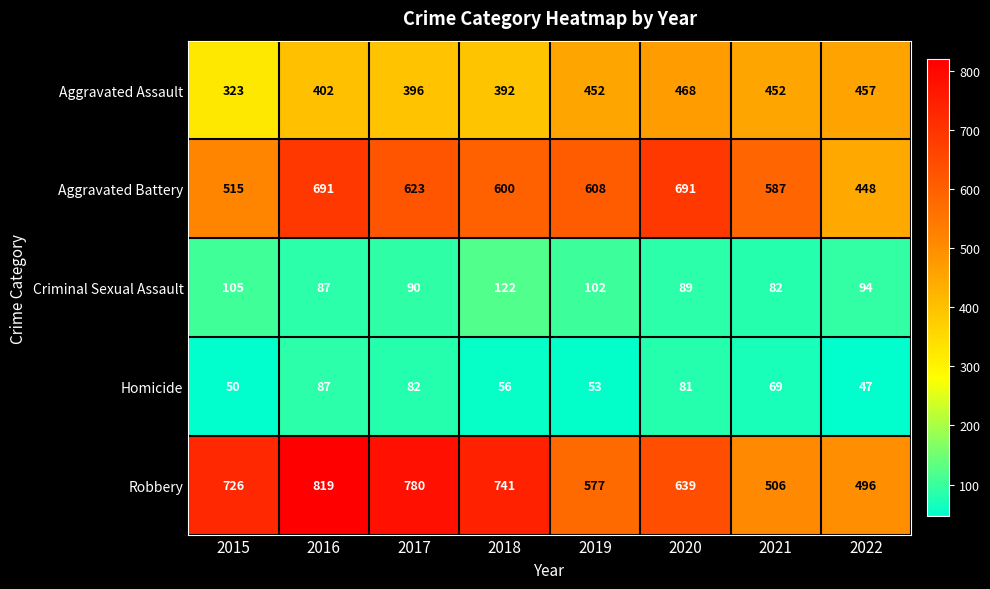

Rank the series at 2015 from highest to lowest value.

Robbery, Aggravated Battery, Aggravated Assault, Criminal Sexual Assault, Homicide